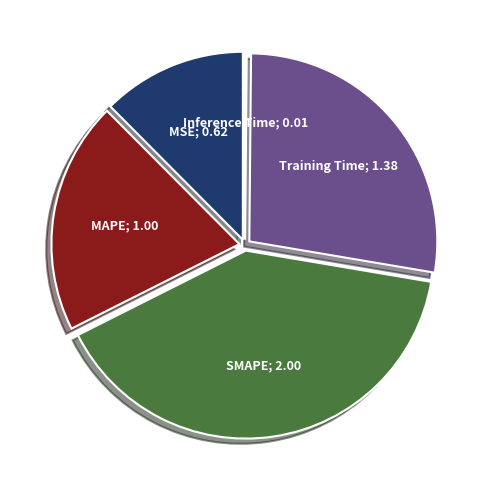

Is there a majority slice in this chart?

No